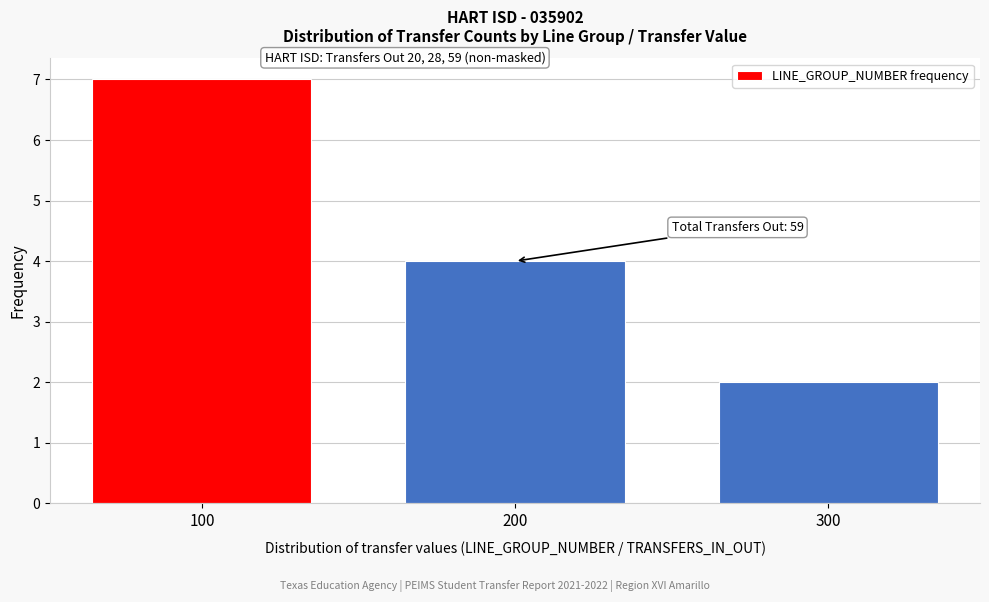

Reading left to right, list all the values displayed in this chart.

7	4	2